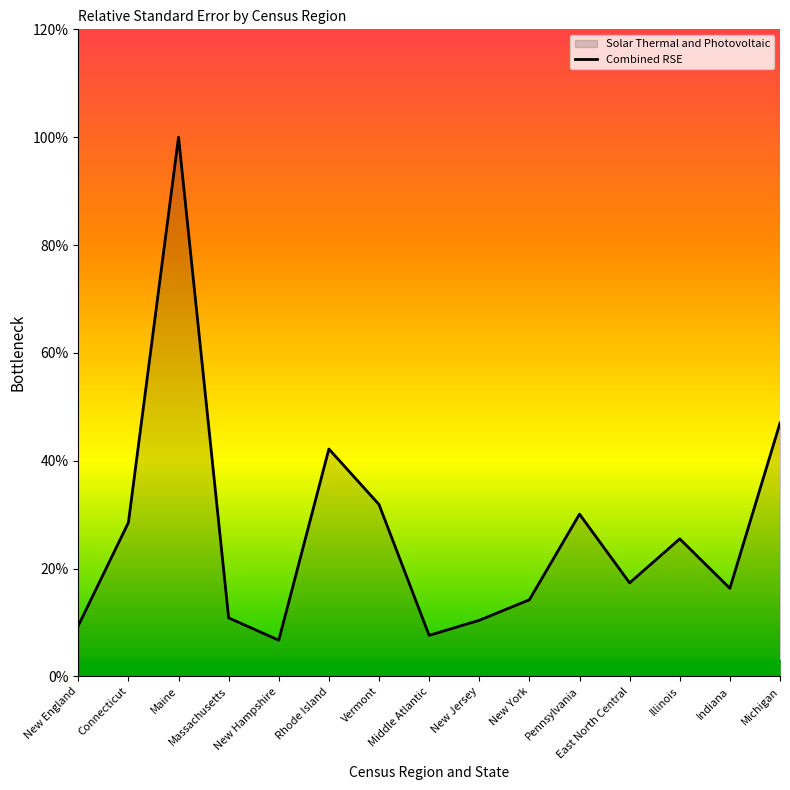

What value does the data have at Maine?

100.0